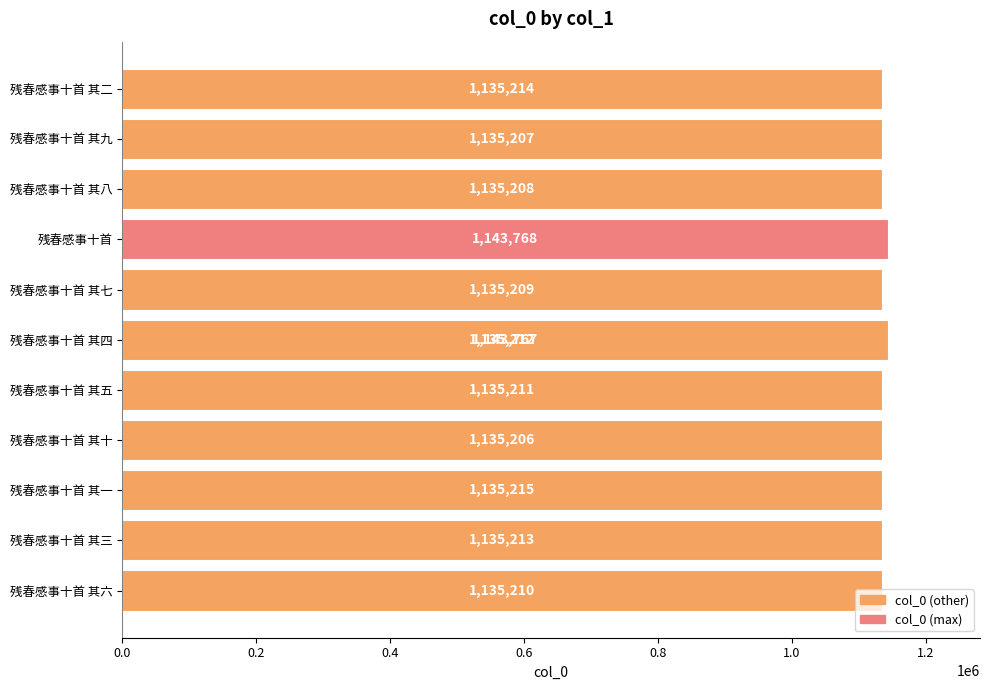

What is the value of the 1st bar from the left?

1135210